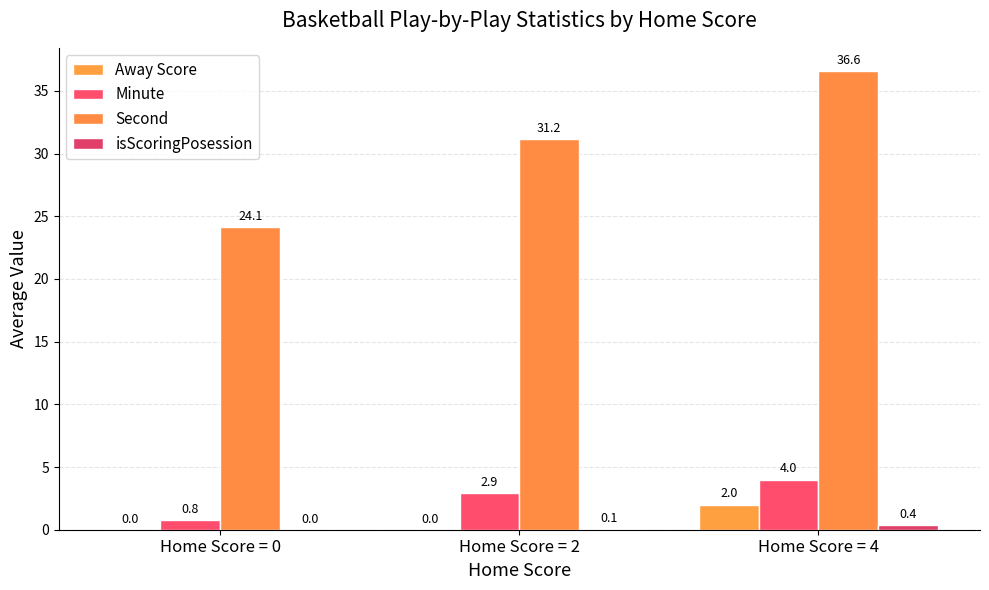

What is the value of the Minute bar at the 3rd from the left?

4.0